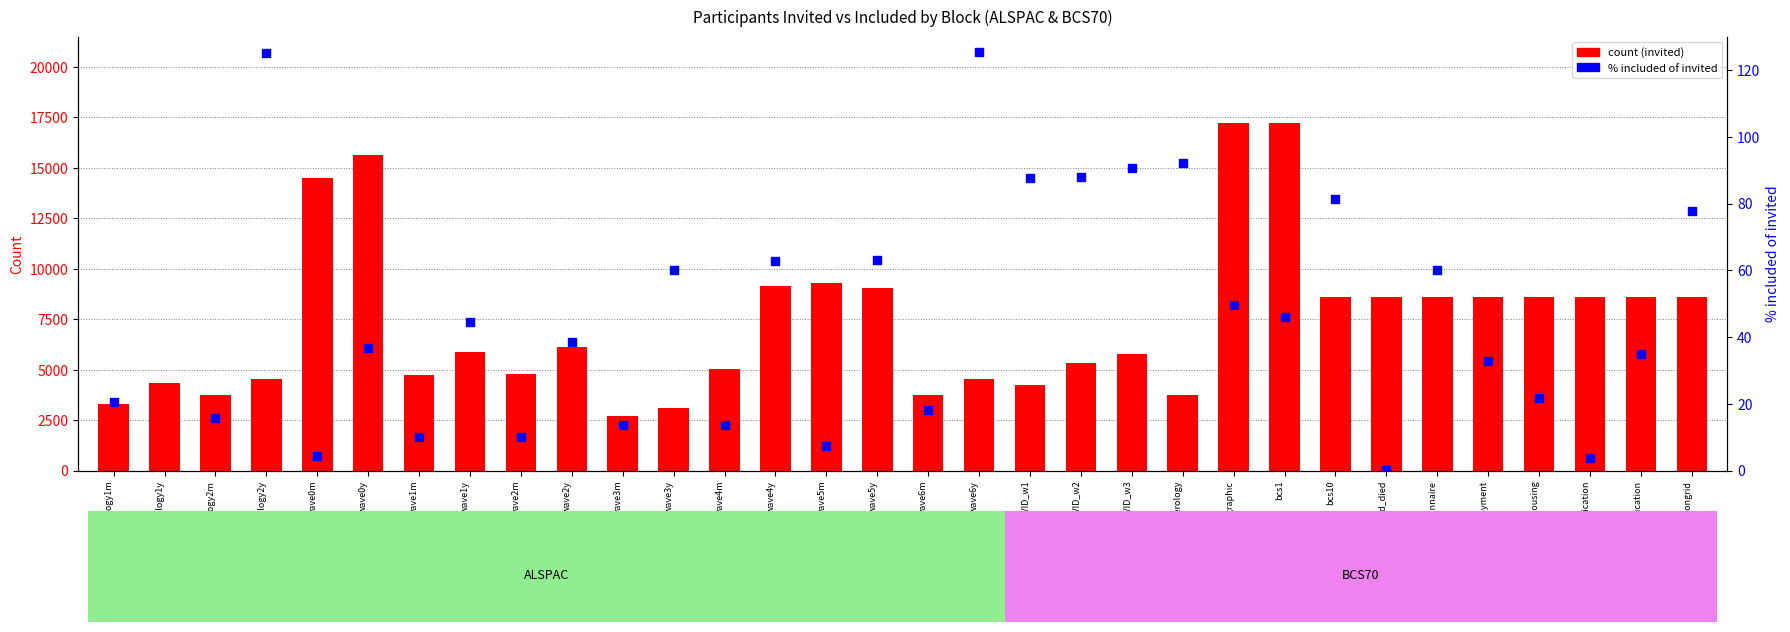

Which series reaches the maximum Y coordinate?

count (invited)